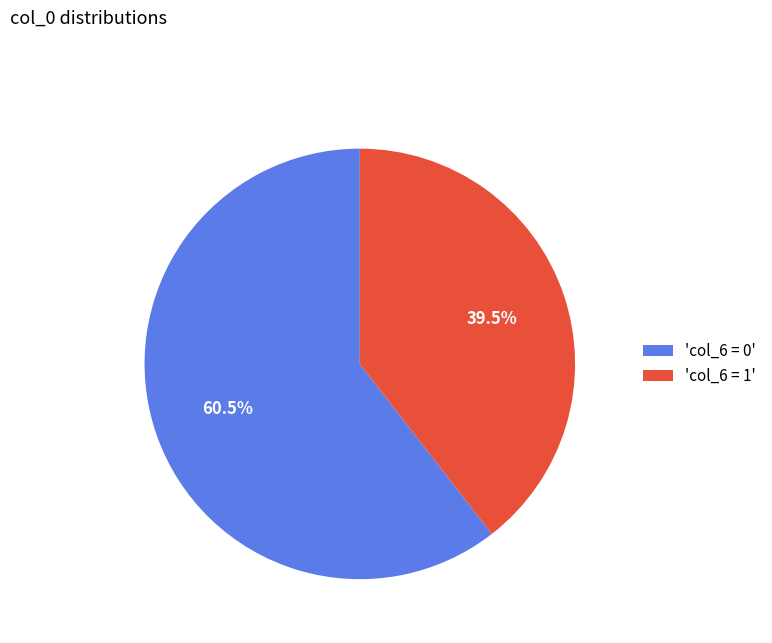

How much of the chart is everything except 'col_6 = 1'?

60.5%